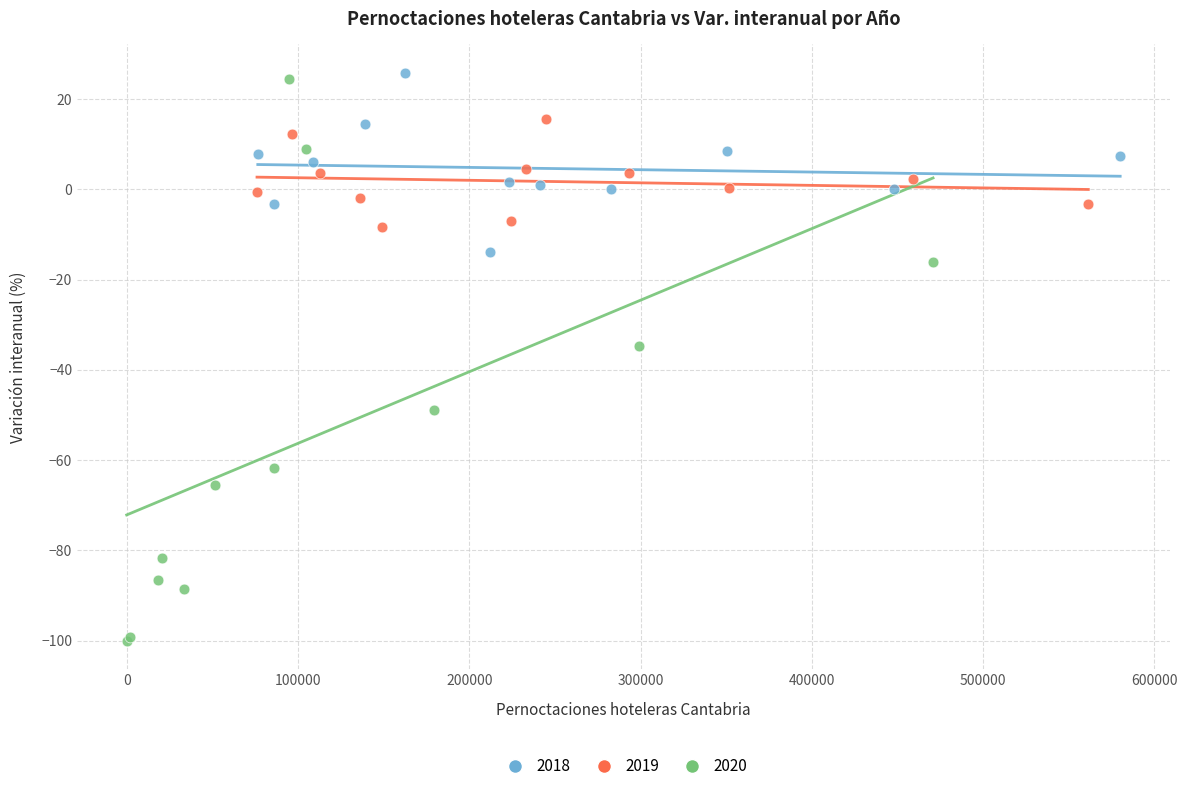

Which series reaches the minimum Y coordinate?

2020